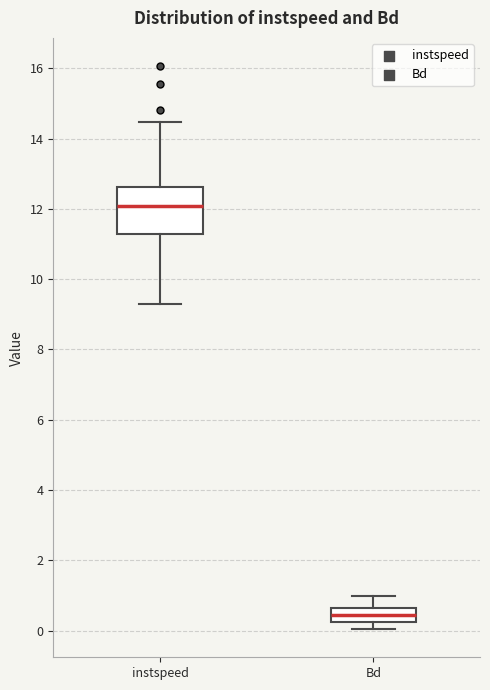

Reading left to right, read every box against the y-axis: the position of its median line, the range the box covers, and the ends of its whiskers. The values are not printed on the chart, so give them approximately, as read against the axis.

instspeed: median 12.0, box 11.2 to 12.6, whiskers 9.2 to 14.4
Bd: median 0.4, box 0.2 to 0.6, whiskers 0.0 to 1.0